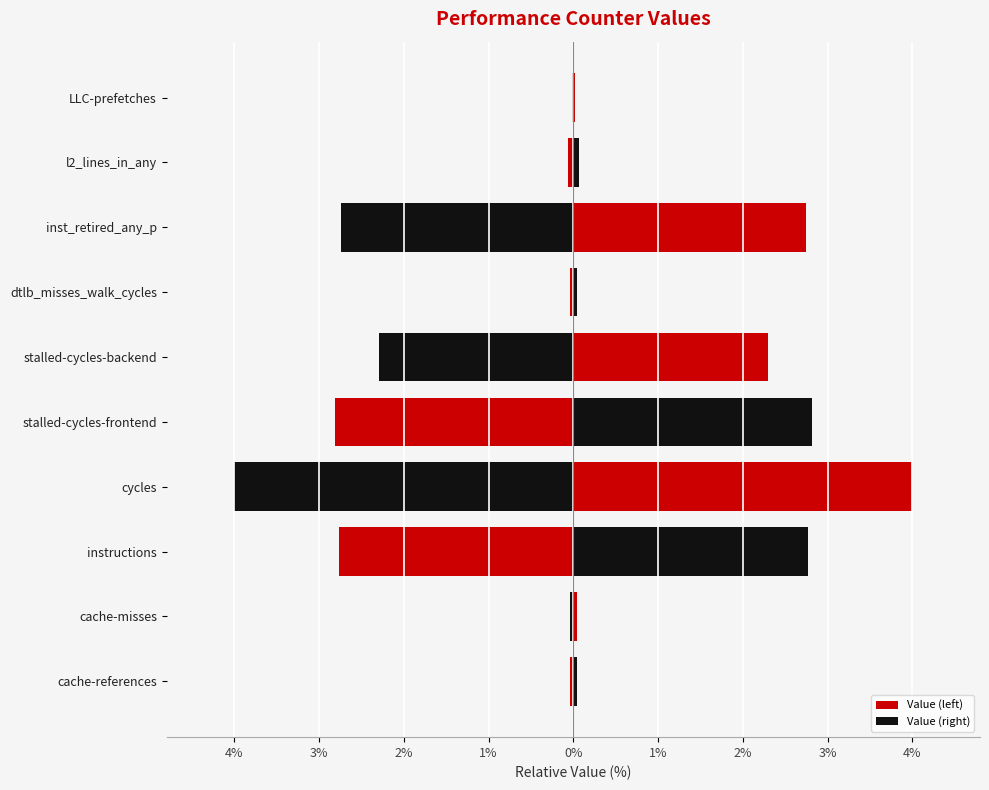

How many distinct data groups are displayed?

2